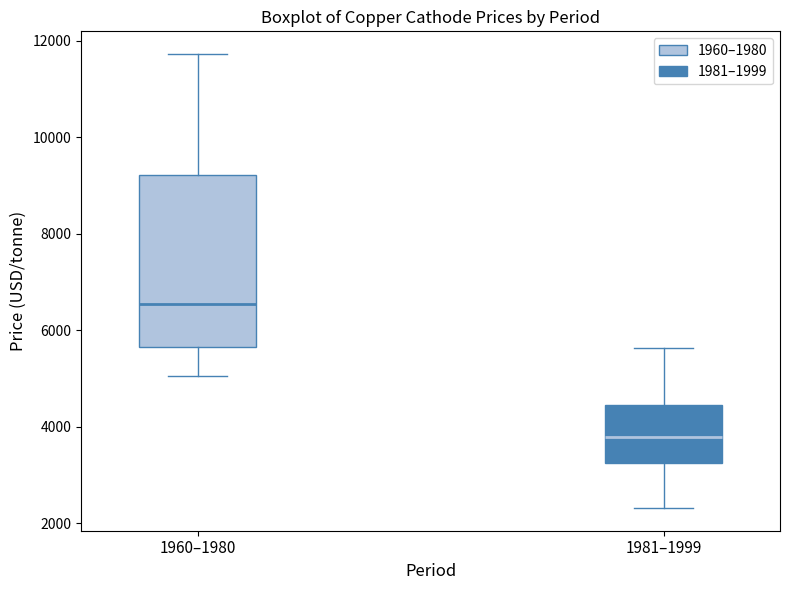

Reading left to right, read every box against the y-axis: the position of its median line, the range the box covers, and the ends of its whiskers. The values are not printed on the chart, so give them approximately, as read against the axis.

1960–1980: median 6600, box 5600 to 9200, whiskers 5000 to 11800
1981–1999: median 3800, box 3200 to 4400, whiskers 2400 to 5600